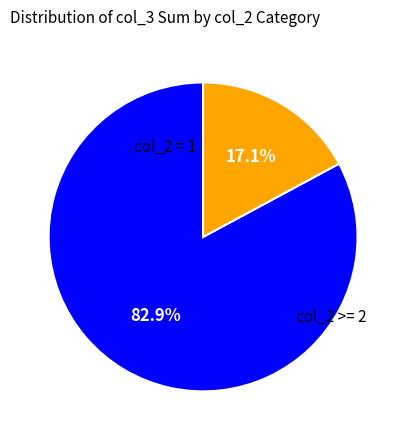

To the nearest percent, what is the average slice percentage?

50%